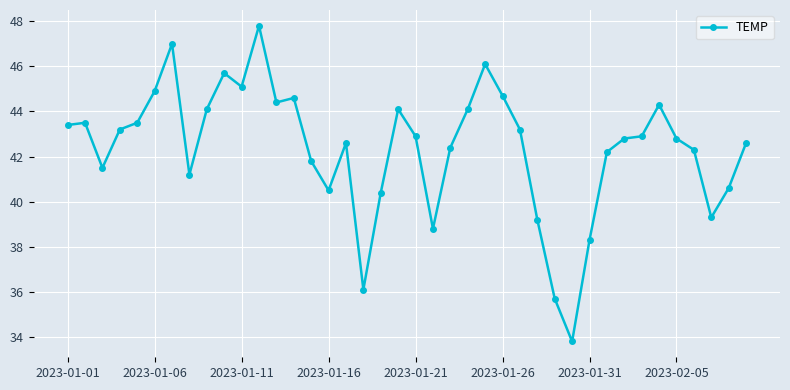

Reading right to left, extract all data points from this chart.

42.6	40.6	39.3	42.3	42.8	44.3	42.9	42.8	42.2	38.3	33.8	35.7	39.2	43.2	44.7	46.1	44.1	42.4	38.8	42.9	44.1	40.4	36.1	42.6	40.5	41.8	44.6	44.4	47.8	45.1	45.7	44.1	41.2	47.0	44.9	43.5	43.2	41.5	43.5	43.4